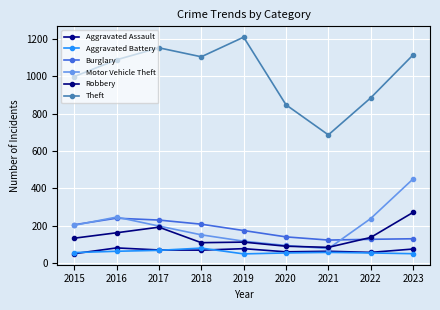

What is the sum of the Motor Vehicle Theft values at 2020 and 2019?

213